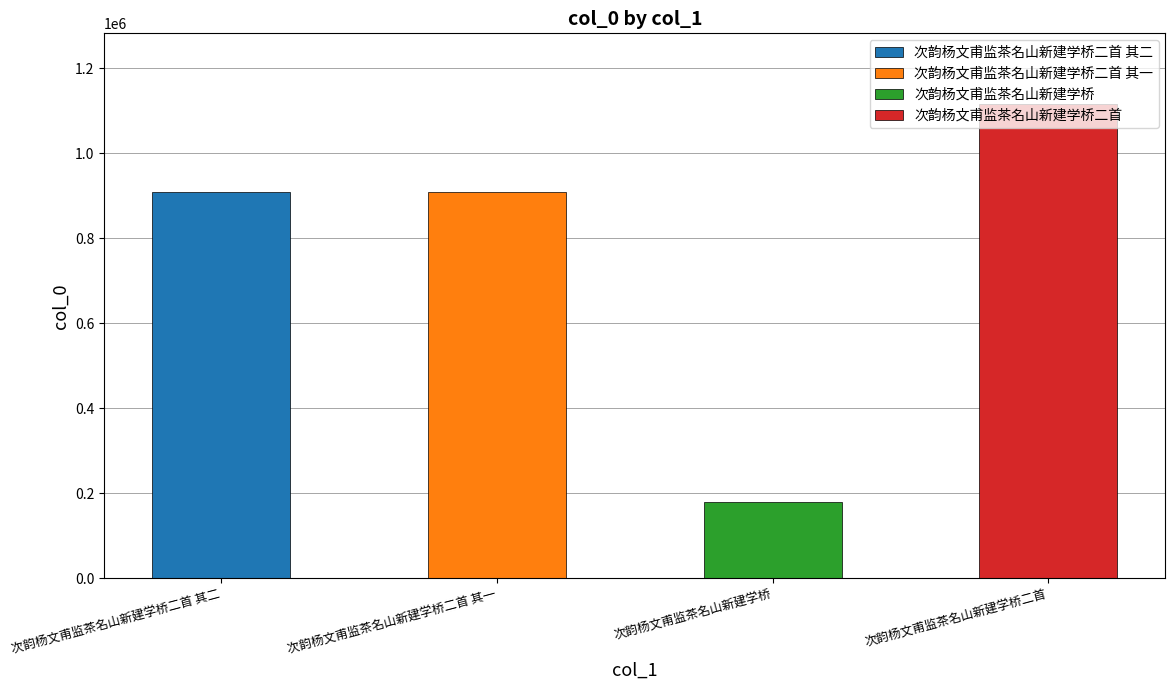

Reading left to right, list all the values displayed in this chart.

908075	908076	180054	1114583